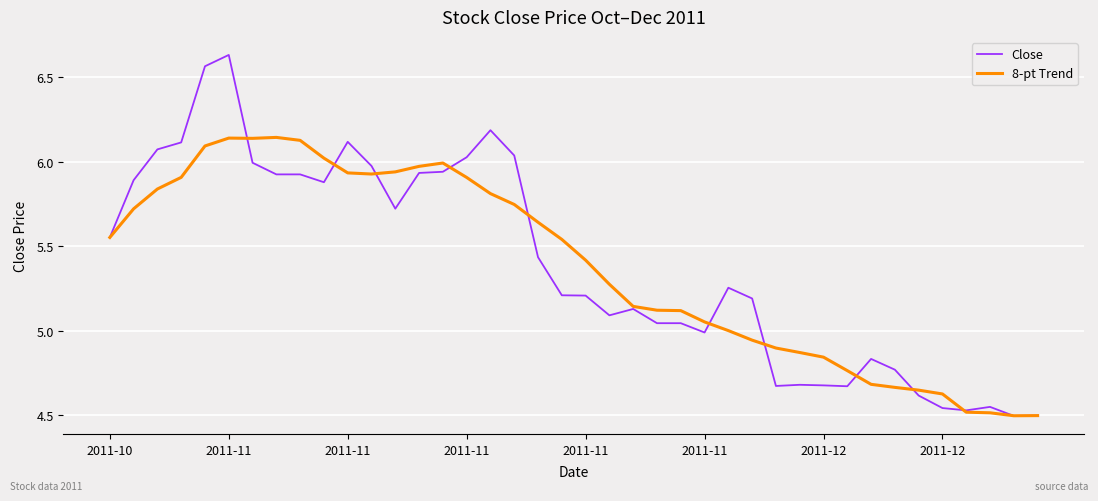

List the series in order of their peak value, lowest first.

8-pt Trend, Close